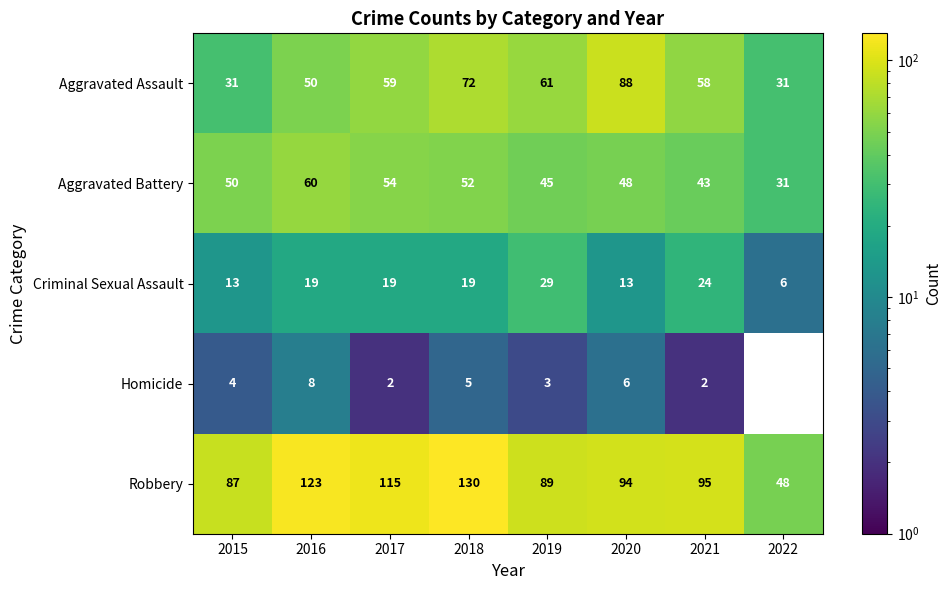

How many categories are shown in the chart?

8